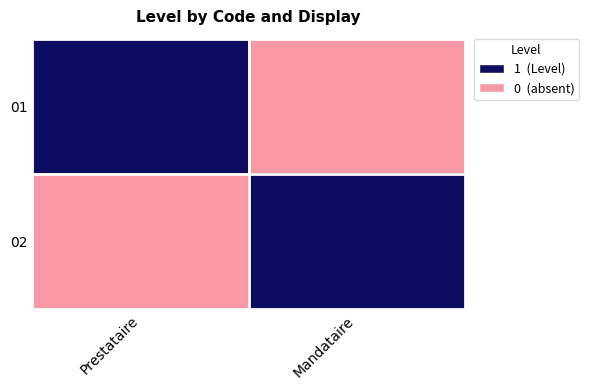

Reading left to right, extract all data points from this chart.

01: Prestataire=1	Mandataire=0
02: Prestataire=0	Mandataire=1